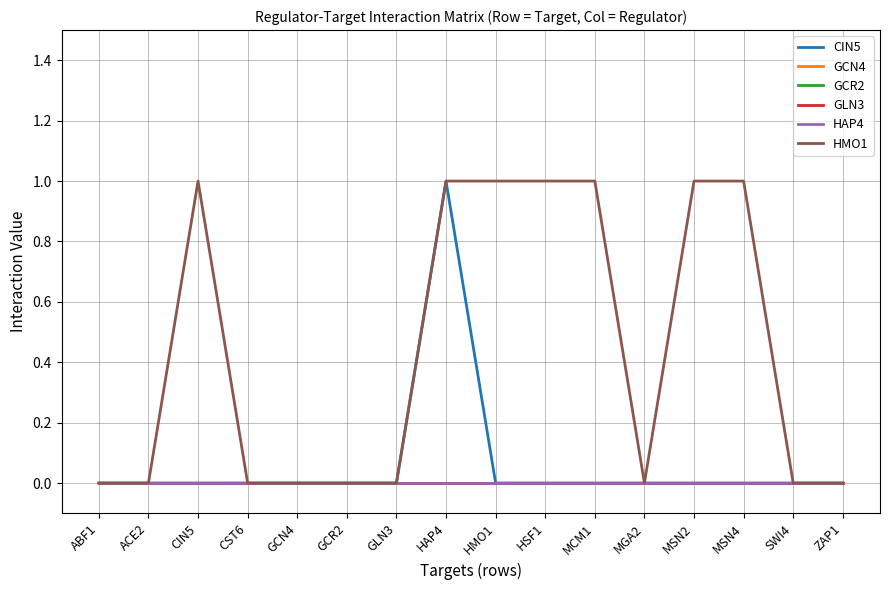

True or false: HAP4 and GCN4 intersect in this chart.

False